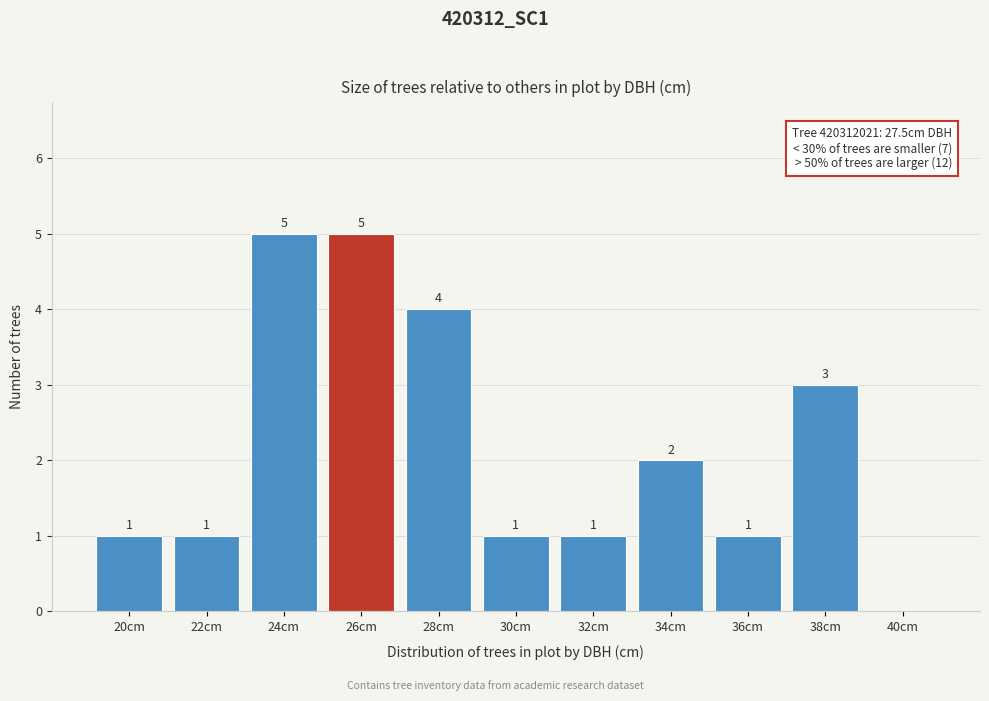

Reading right to left, list all the values displayed in this chart.

40cm=0	38cm=3	36cm=1	34cm=2	32cm=1	30cm=1	28cm=4	26cm=5	24cm=5	22cm=1	20cm=1